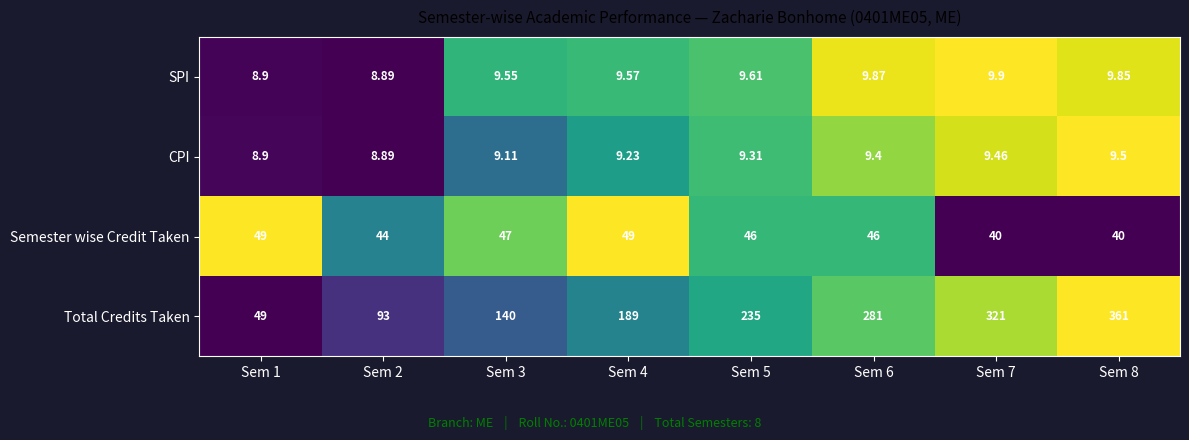

At which category is the sum across all series the highest?

Sem 8